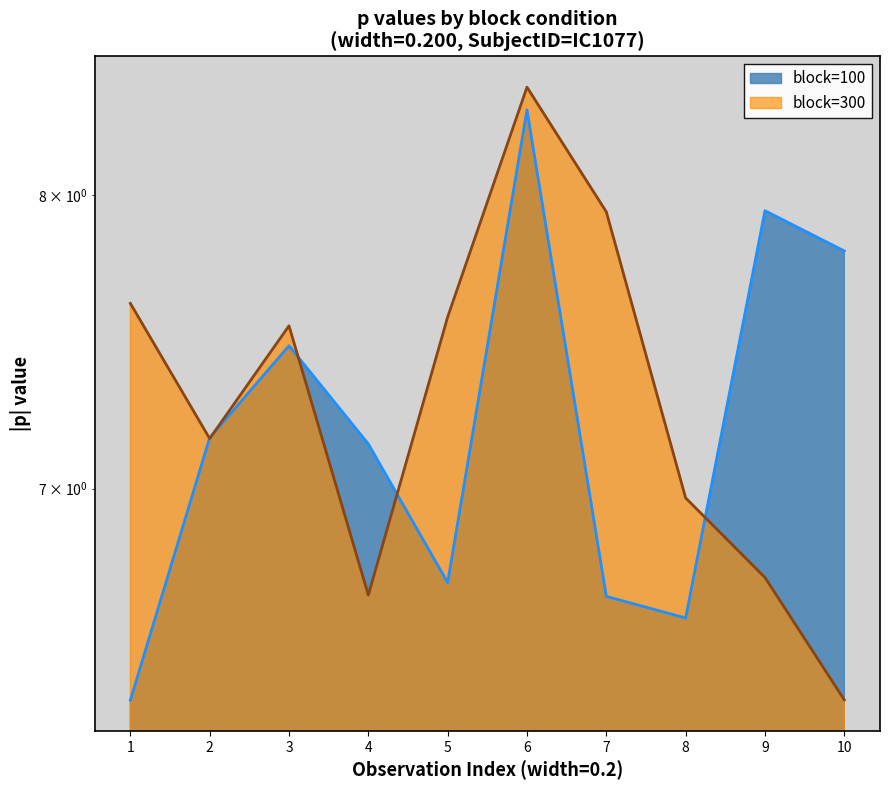

How many interior local valleys does the block=100 series have?

2